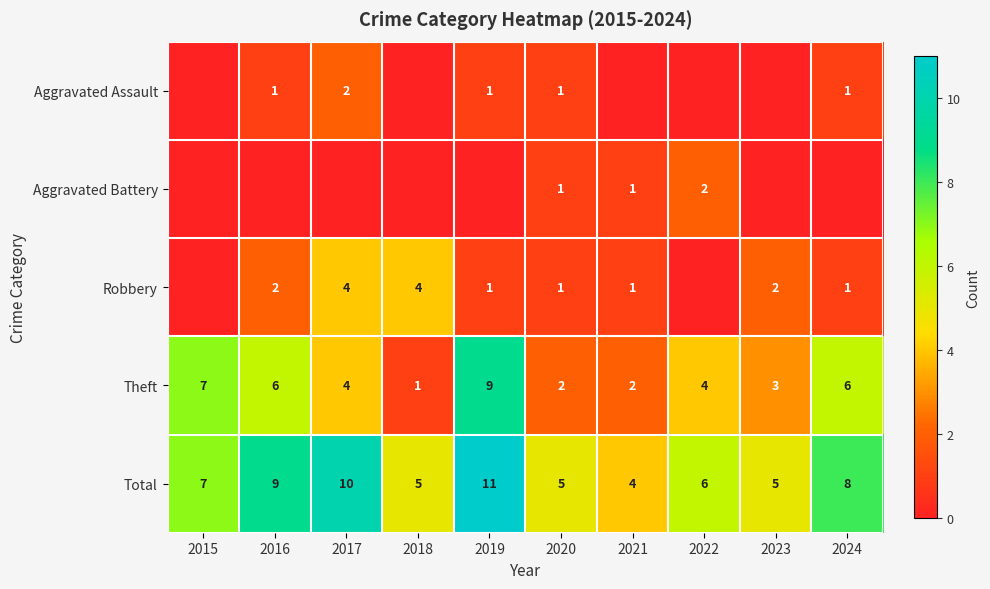

Is the value of Robbery at 2015 greater than the value of Aggravated Assault at 2018?

No